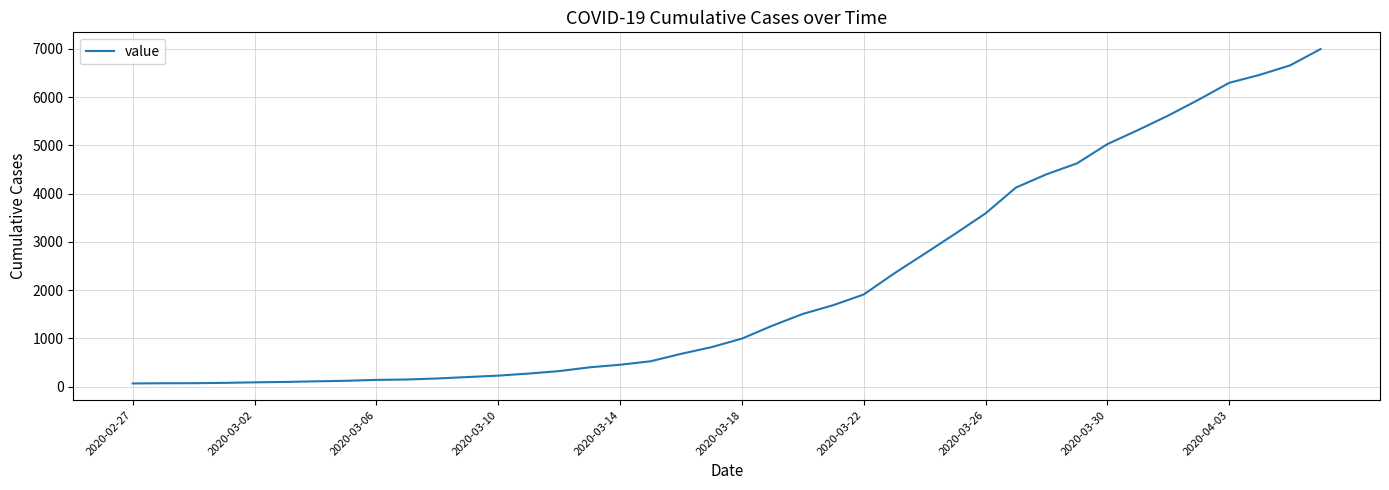

What is the greatest value displayed?

6995